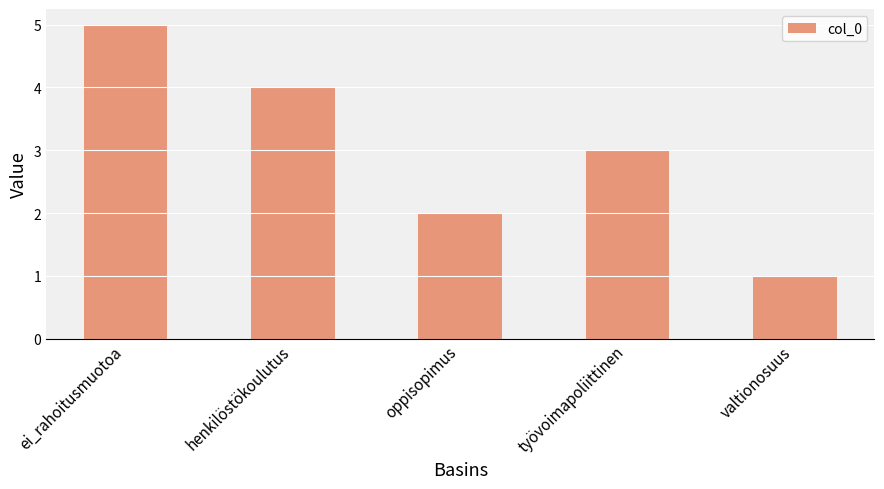

What is the ratio of the value at oppisopimus to the value at ei_rahoitusmuotoa?

0.4